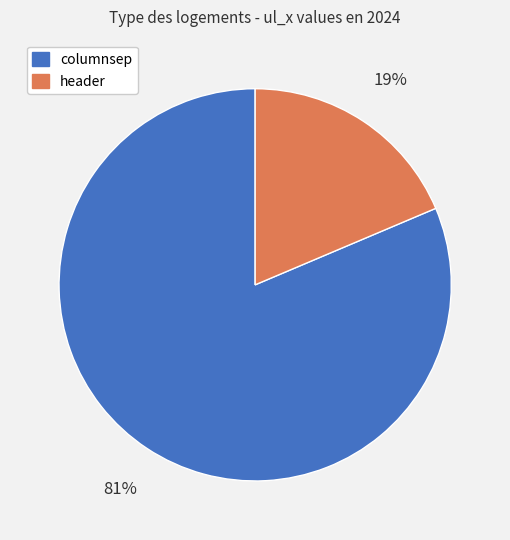

What percentage is the header slice, to the nearest percent?

19%